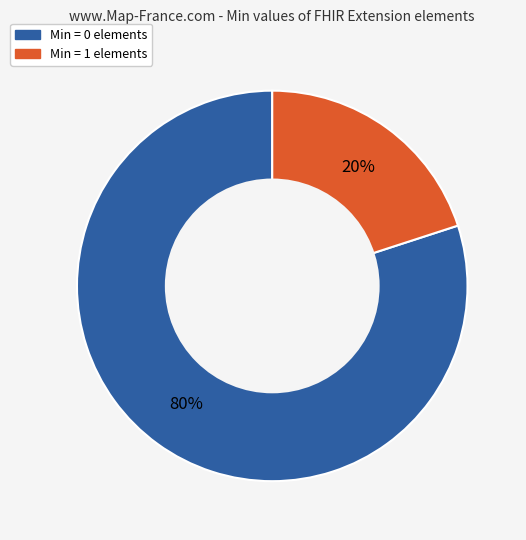

Is there any slice that represents more than half of the pie?

Yes